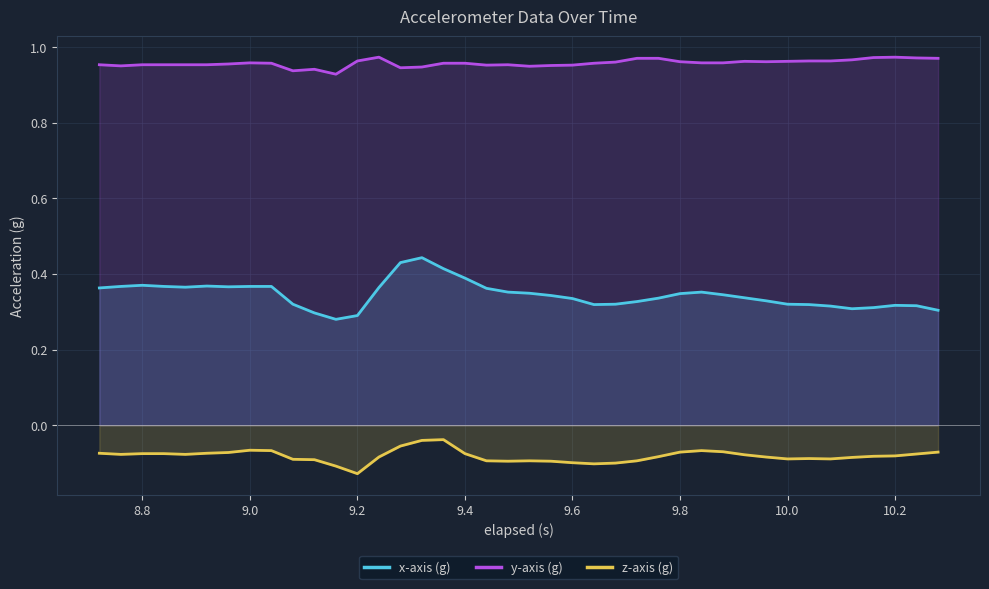

True or false: x-axis (g) and z-axis (g) cross at least once.

False